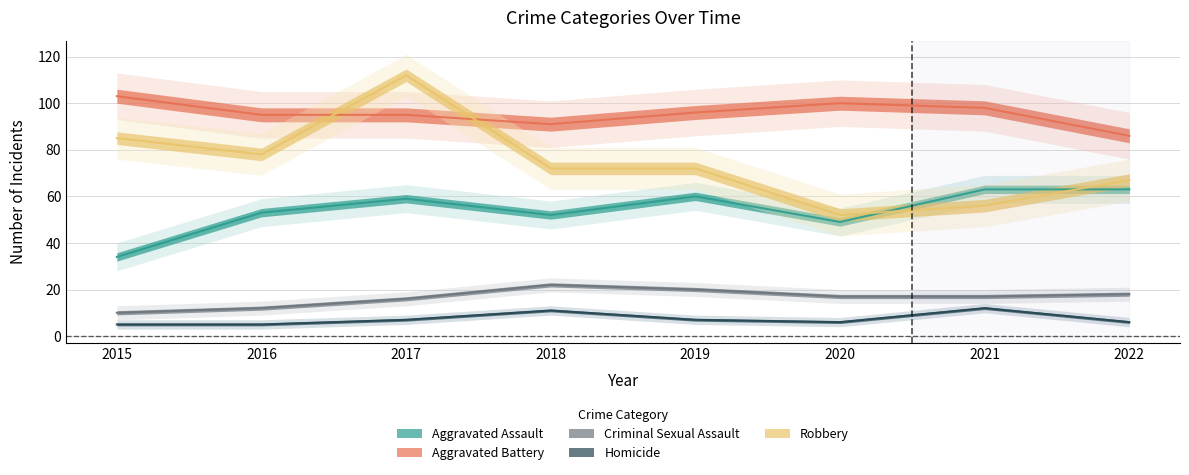

At which category does Aggravated Assault reach its first local valley?

2018